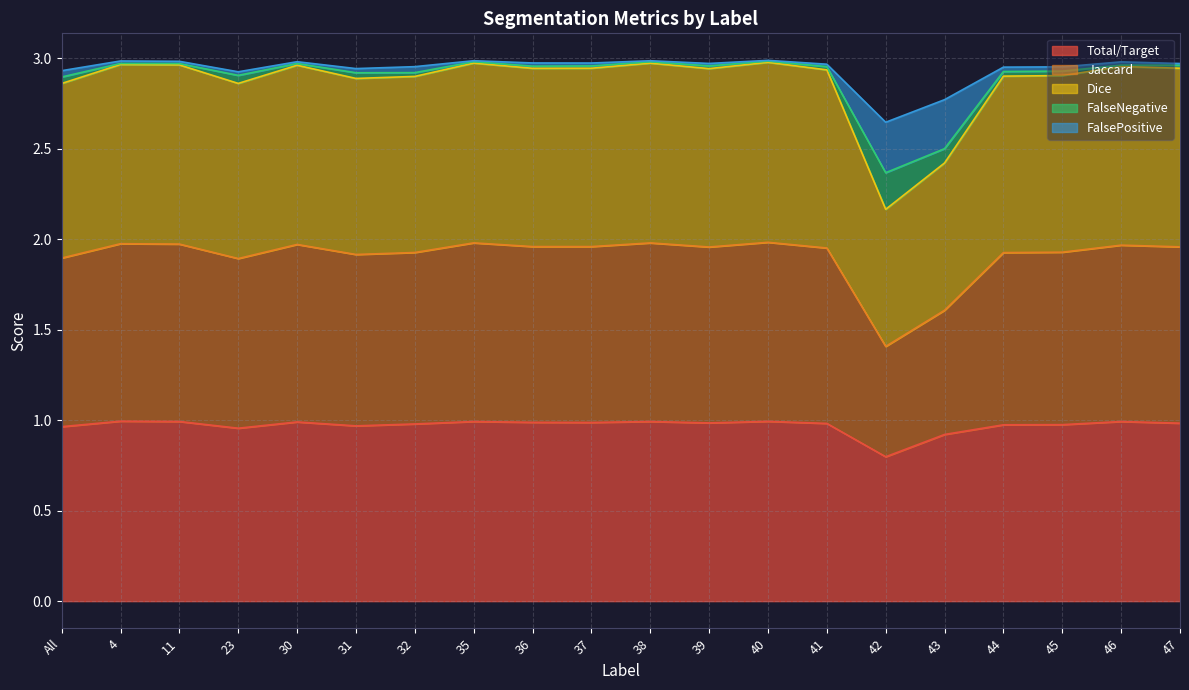

What position from the right is 44?

4